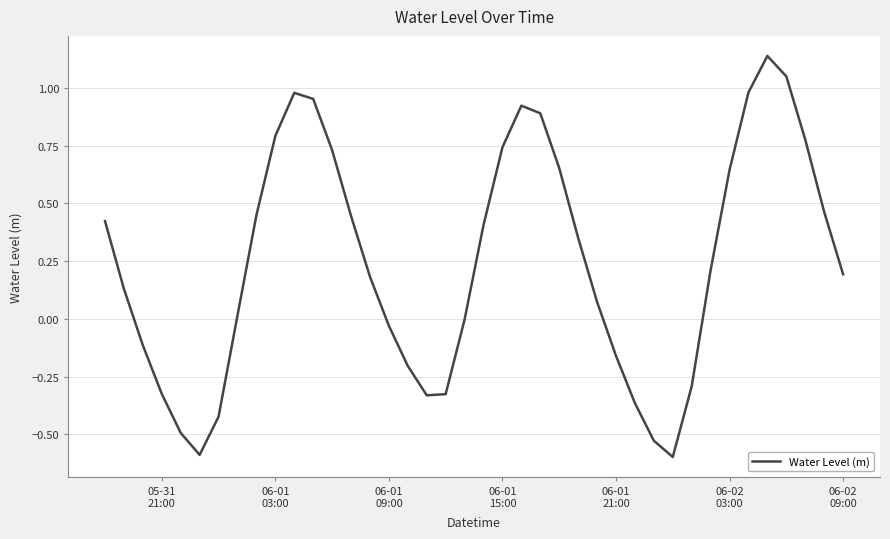

What is the minimum value shown in the chart?

-0.6